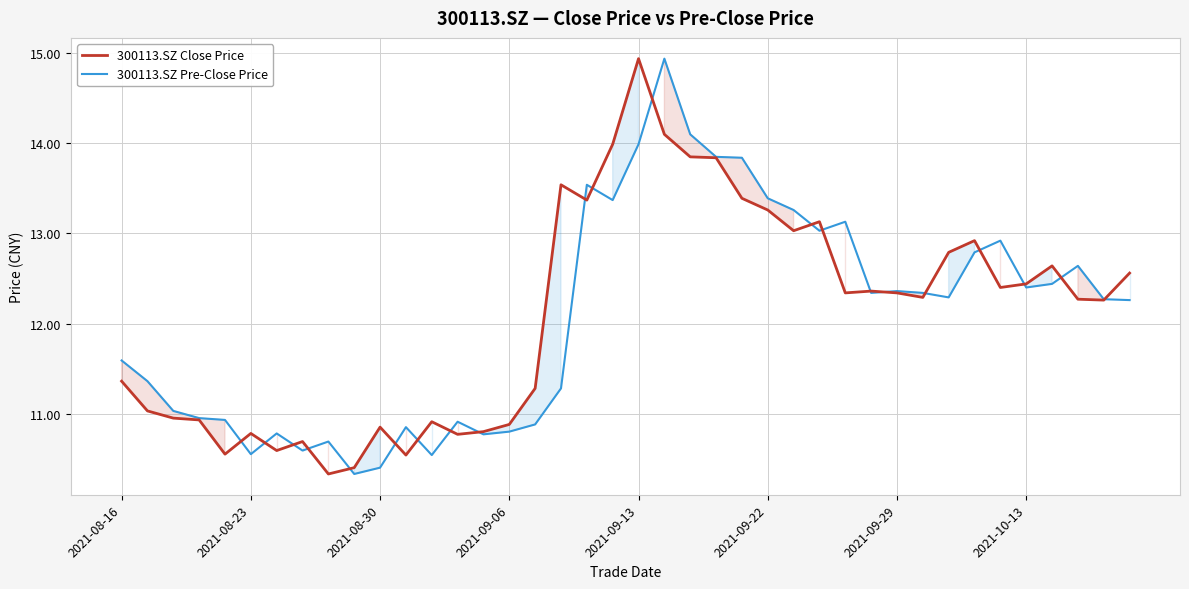

True or false: 300113.SZ Pre-Close Price has a value of 15.1 at 2021-08-16.

False